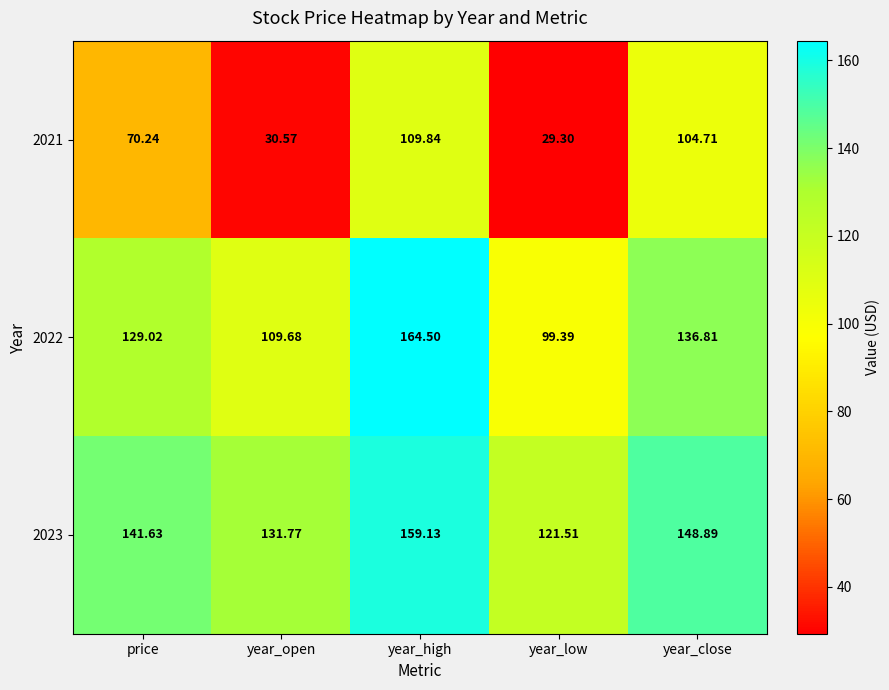

Is the value of 2022 at year_close greater than the value of 2023 at year_low?

Yes